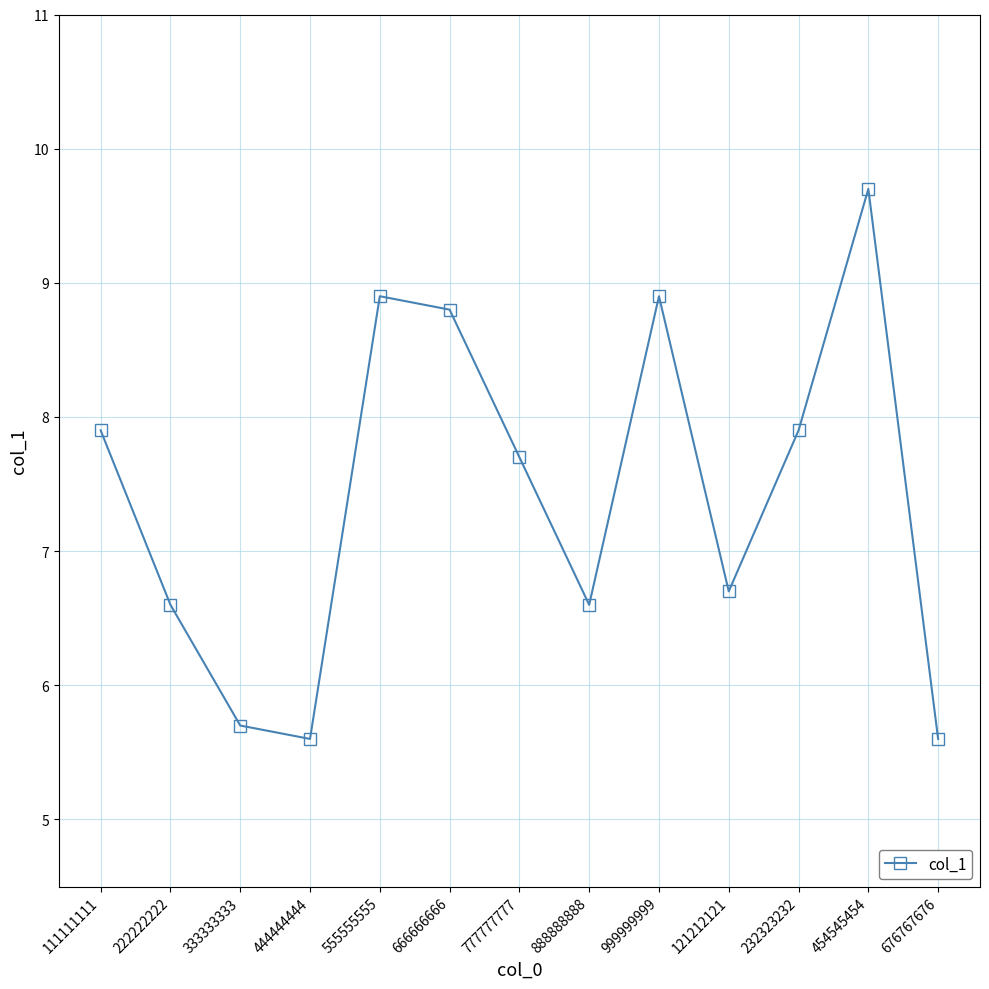

What is the label of the 4th point from the left?

444444444